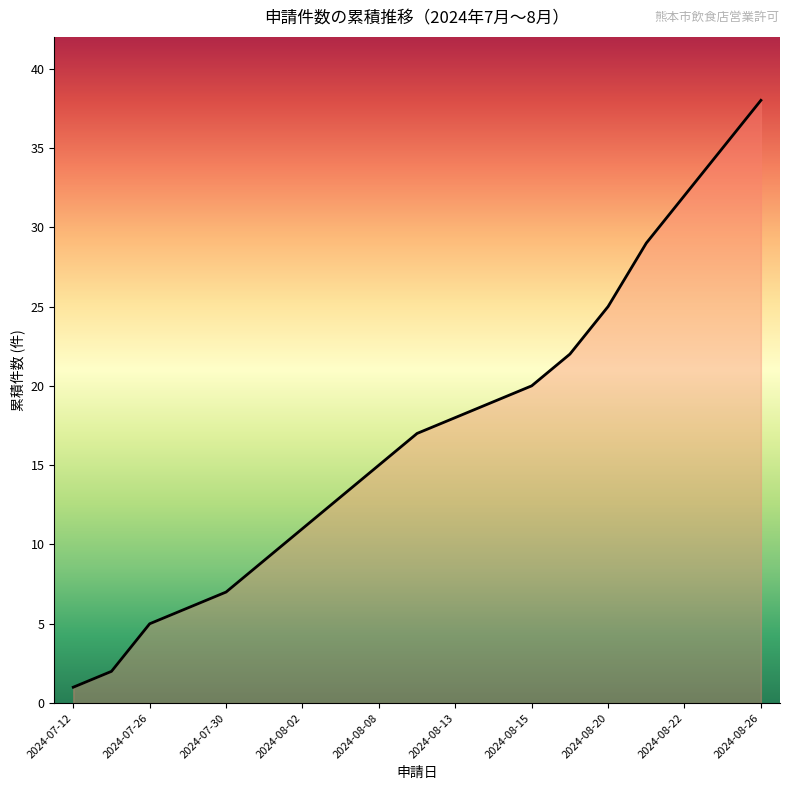

What is the sum of all values?

324